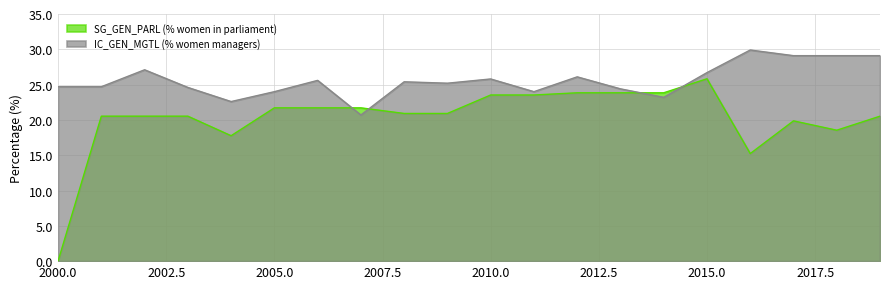

List the labels in order of IC_GEN_MGTL (% women managers) value, largest first.

2016, 2017, 2018, 2019, 2002, 2015, 2012, 2010, 2006, 2008, 2009, 2000, 2001, 2003, 2013, 2005, 2011, 2014, 2004, 2007